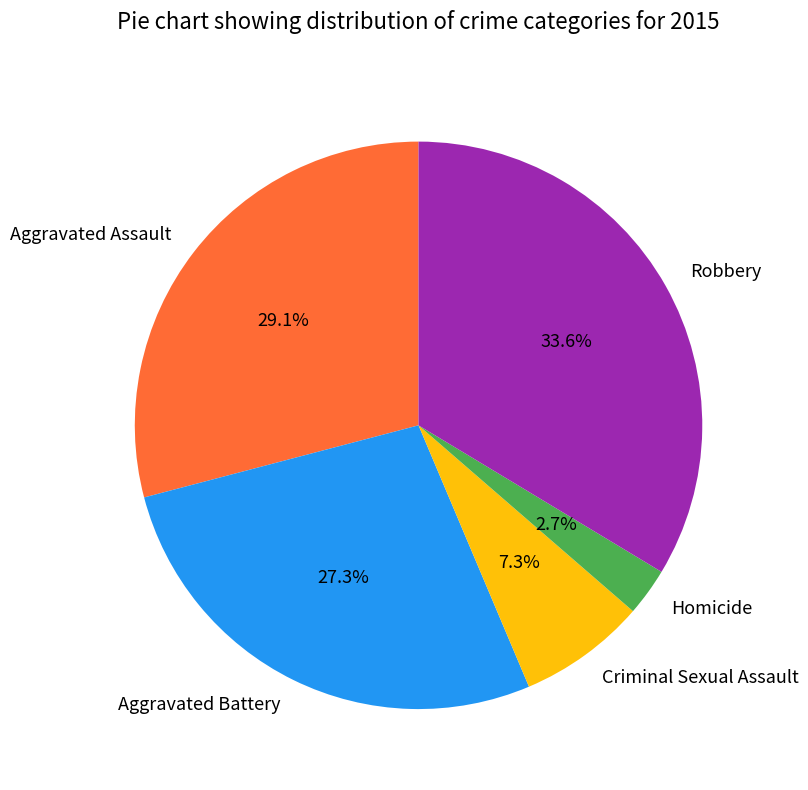

To the nearest percent, what portion does Aggravated Assault represent?

29%